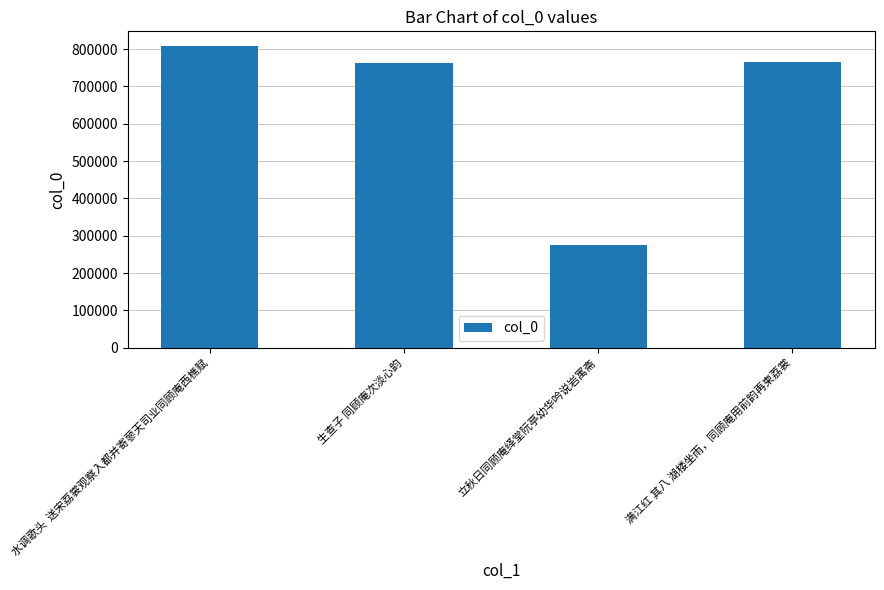

How many distinct data groups are displayed?

1